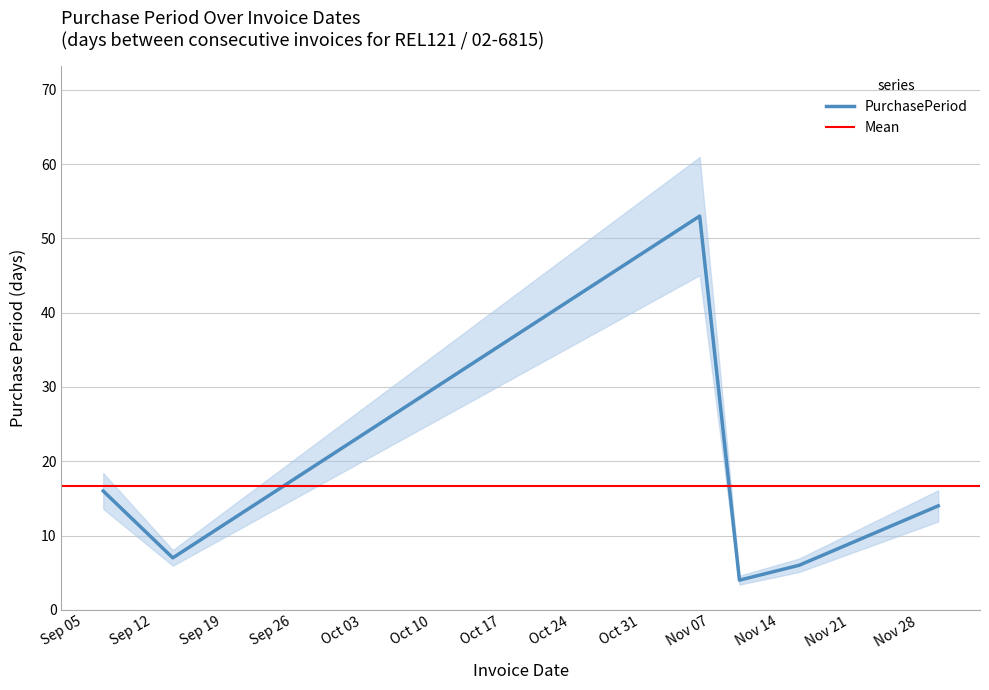

What is the change in value from 2017-11-06 to 2017-11-30?

-39